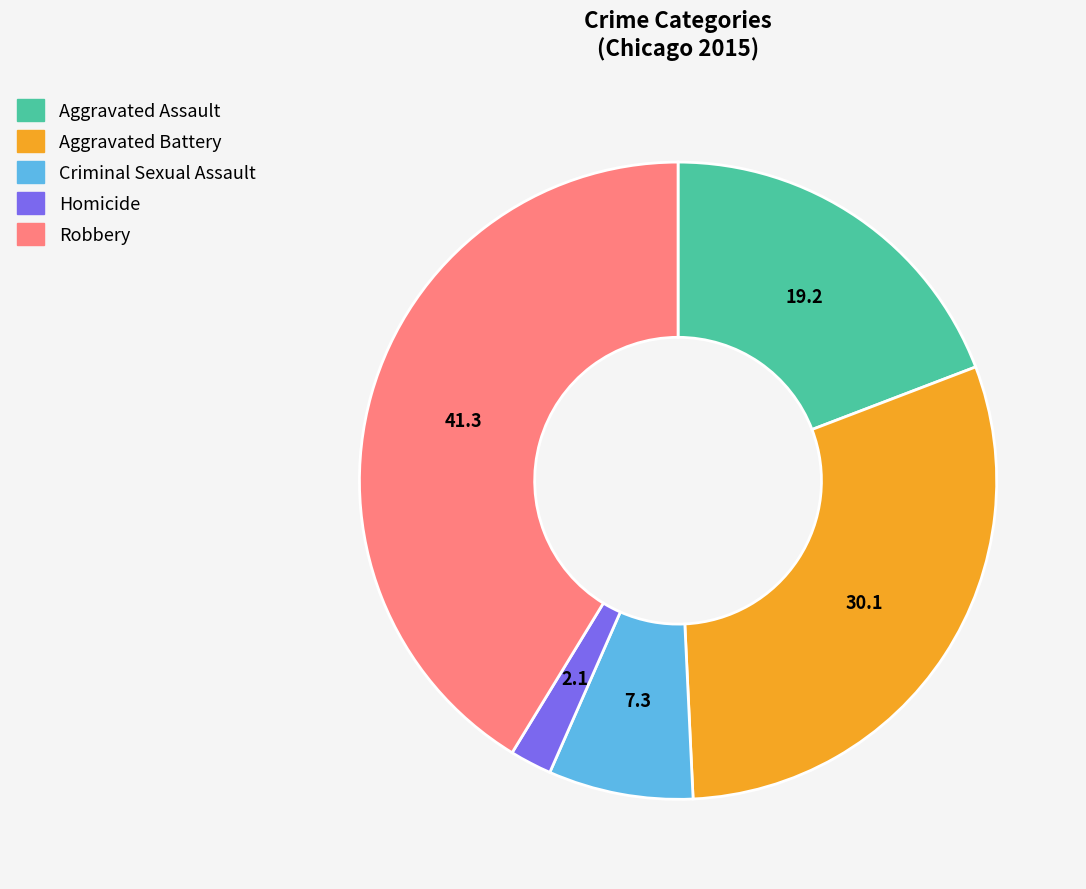

The Criminal Sexual Assault slice represents 1% of the pie. True or false?

False